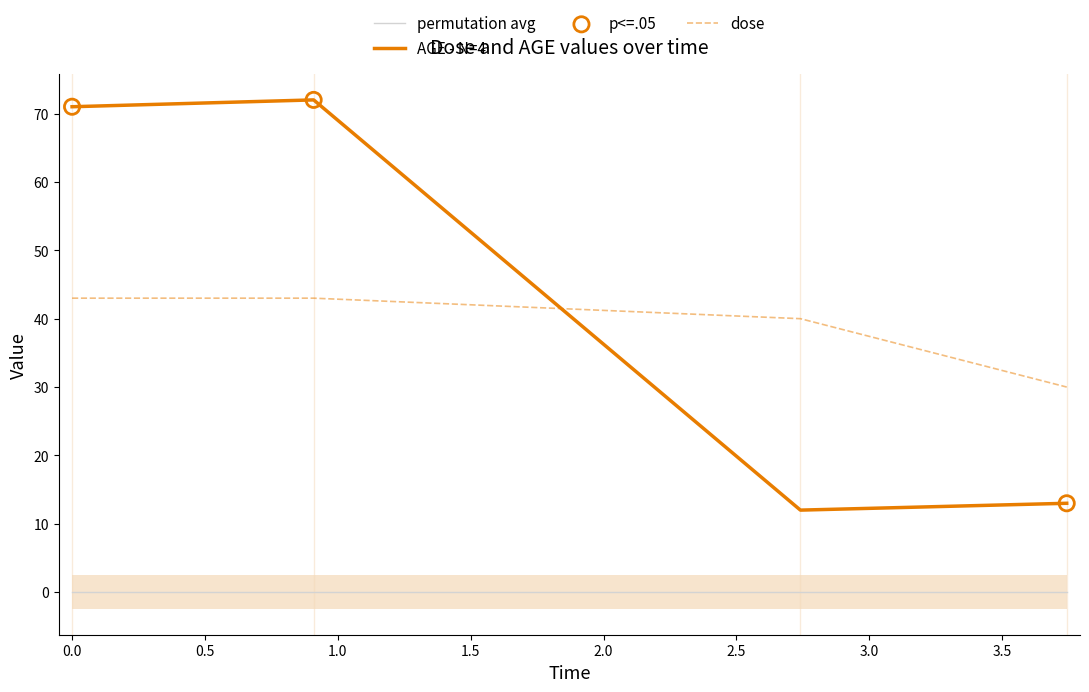

Which series contains the lowest Y value?

AGE